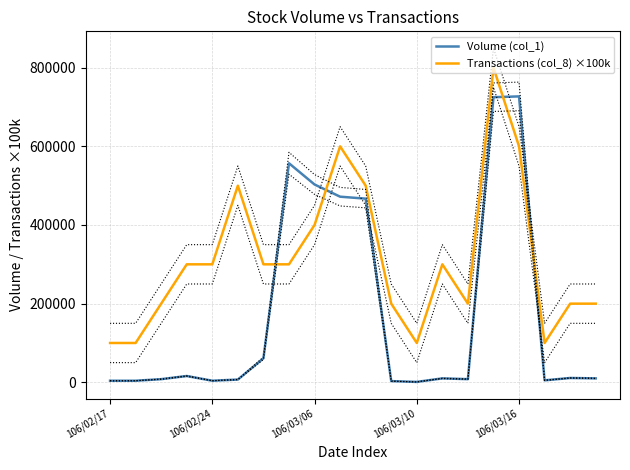

How many values in the Volume (col_1) series exceed 10000?

9